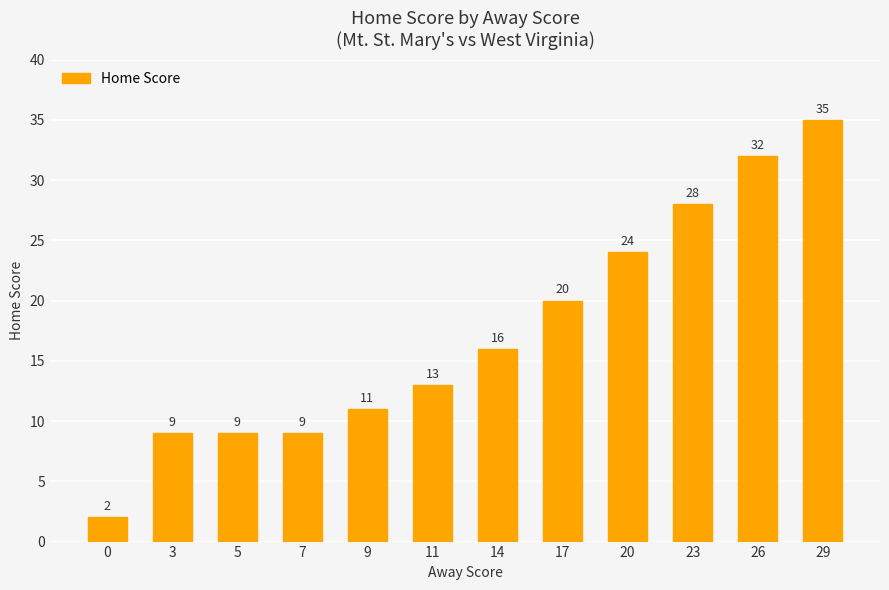

What is the value of the 1st bar from the left?

2